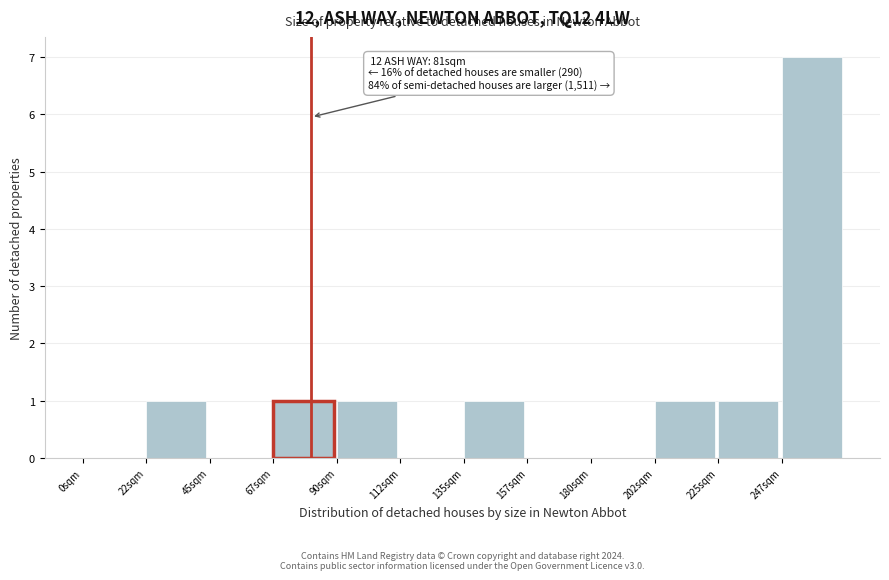

Which range on the x-axis has the tallest bar?

247.5 to 270.0